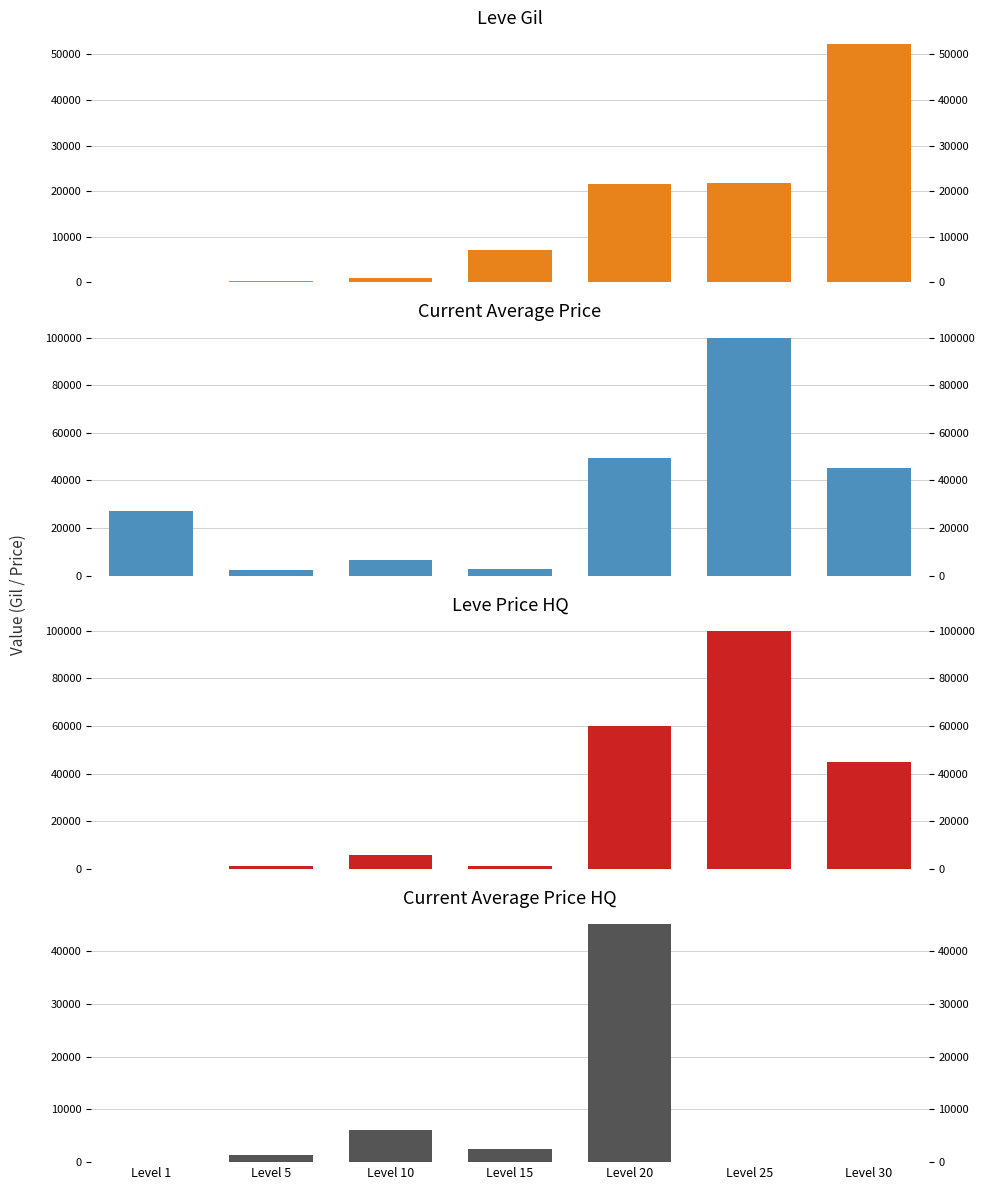

What is the approximate value of Leve Gil at Level 20, to the nearest 100?

21600